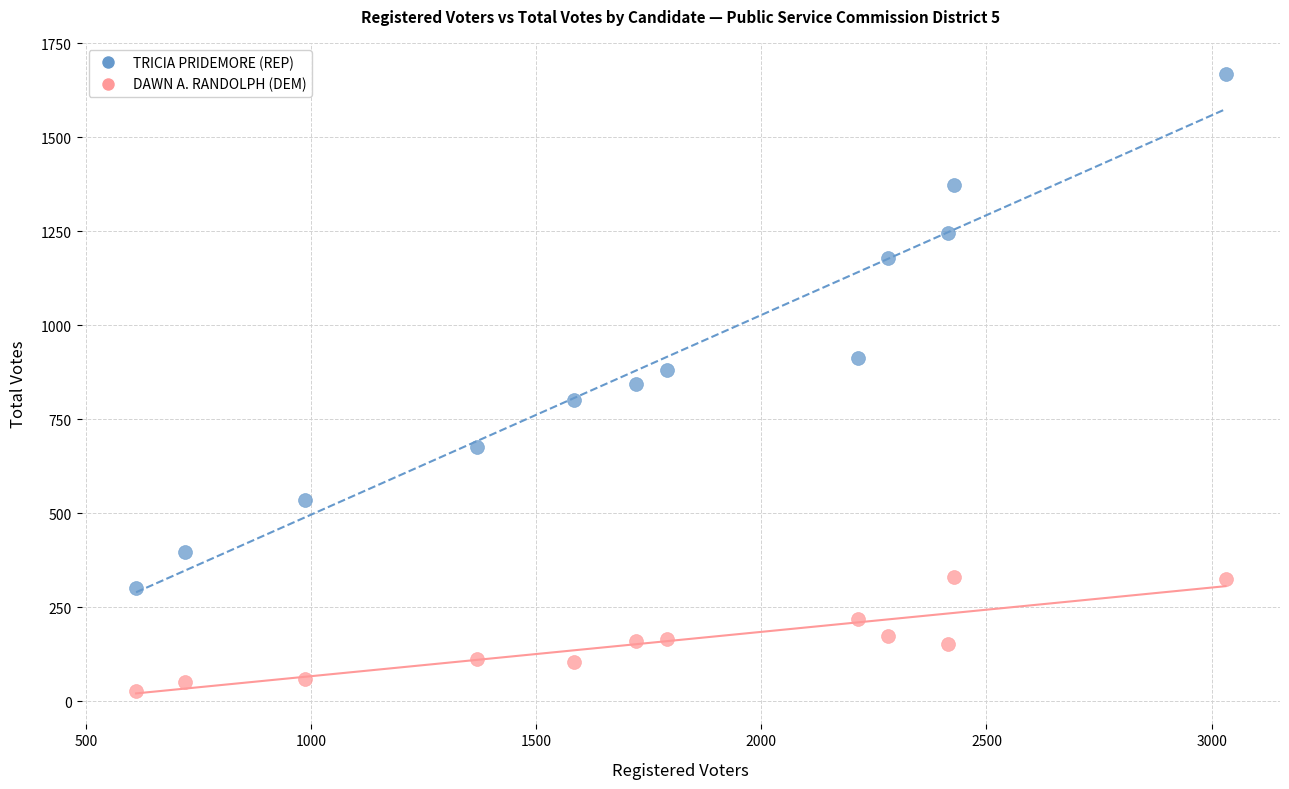

What are all the series names shown in the legend?

TRICIA PRIDEMORE (REP), DAWN A. RANDOLPH (DEM)